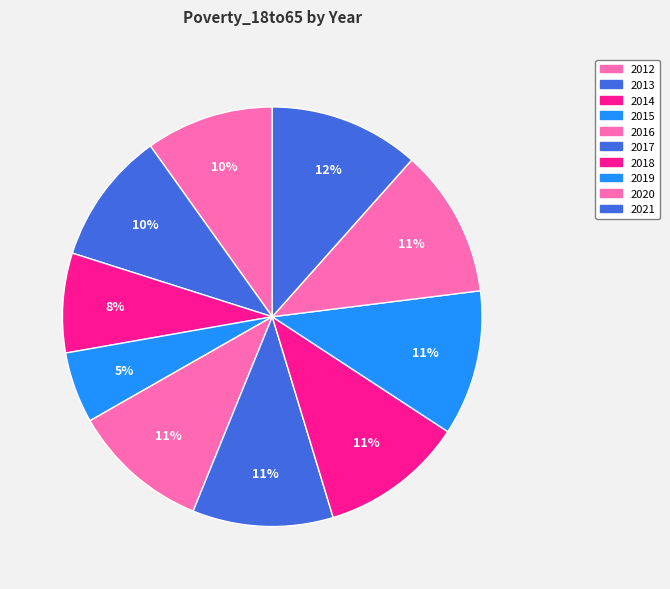

The 2015 slice represents 19% of the pie. True or false?

False